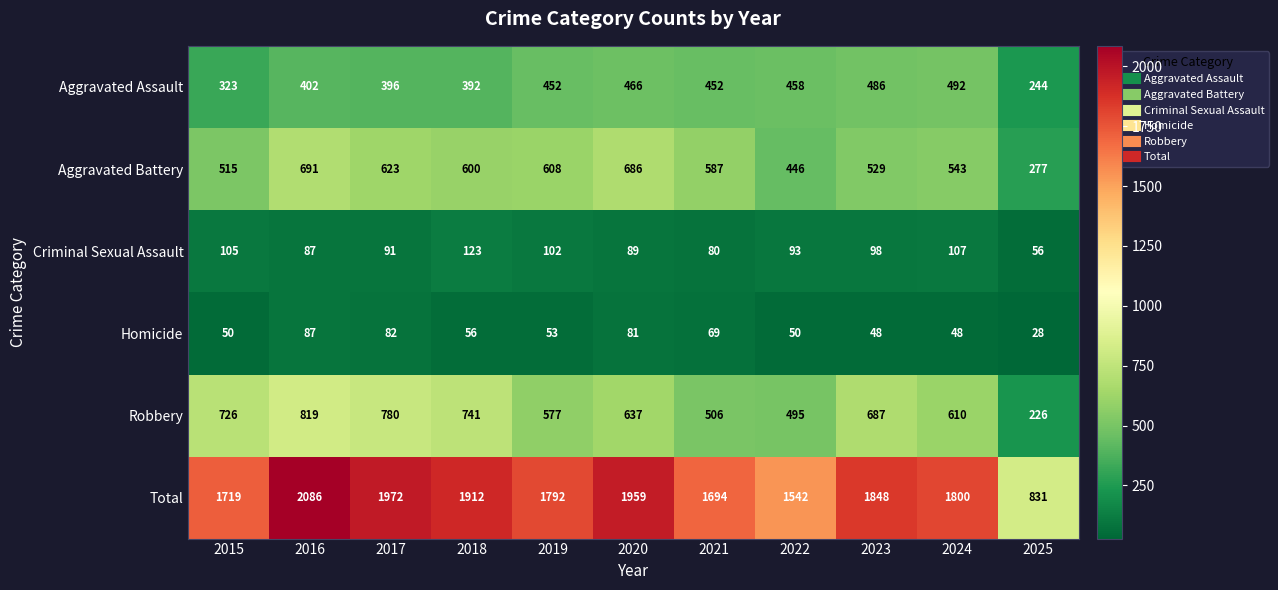

Which series has the largest range (max minus min)?

Total